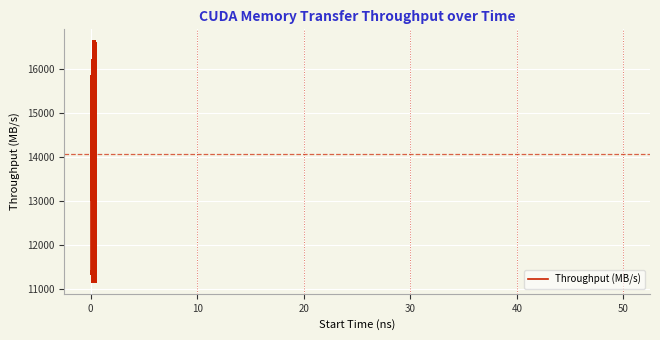

What is the difference between the maximum and minimum values?

5454.7